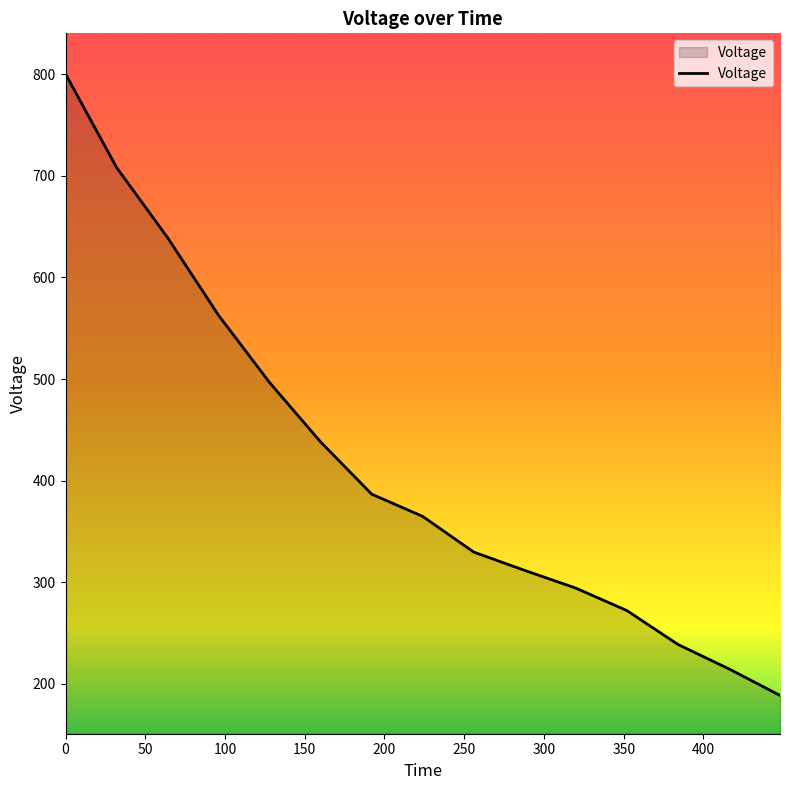

Count the number of data series in this chart.

1